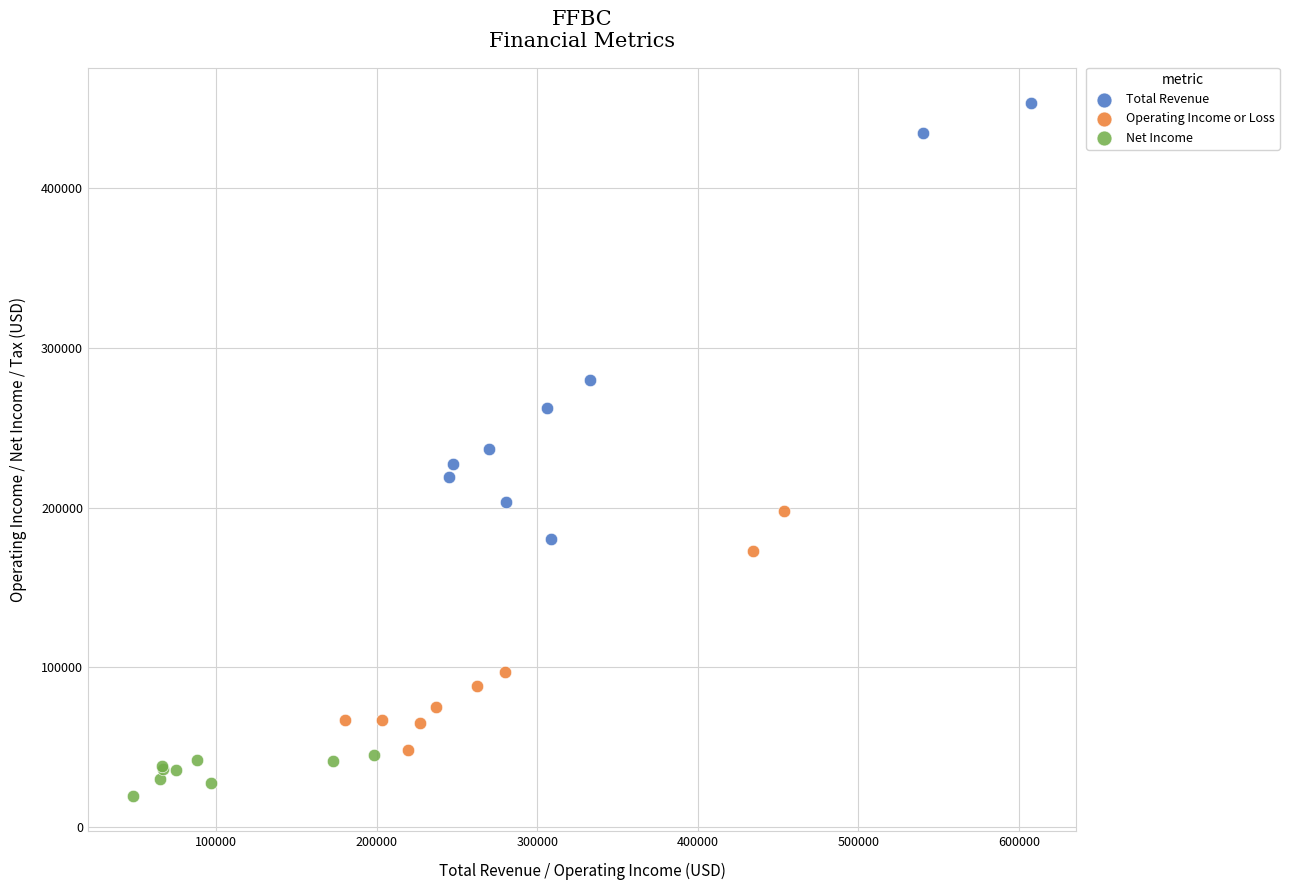

Which series has the widest spread of Y values?

Total Revenue